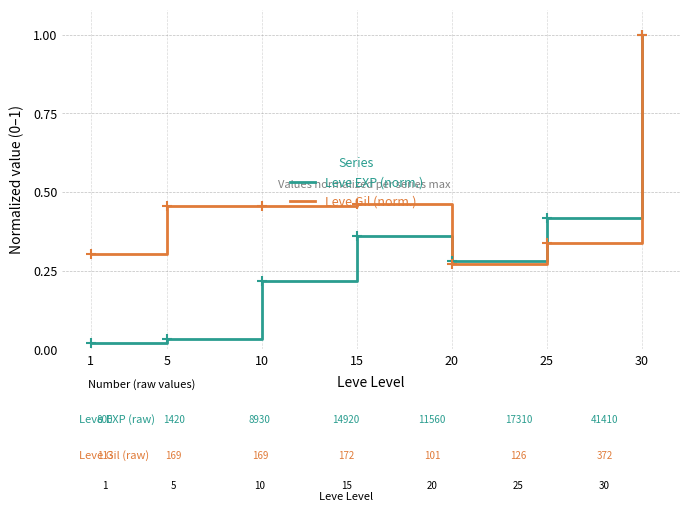

Which series changed the most between 1 and 25?

Leve EXP (norm.)